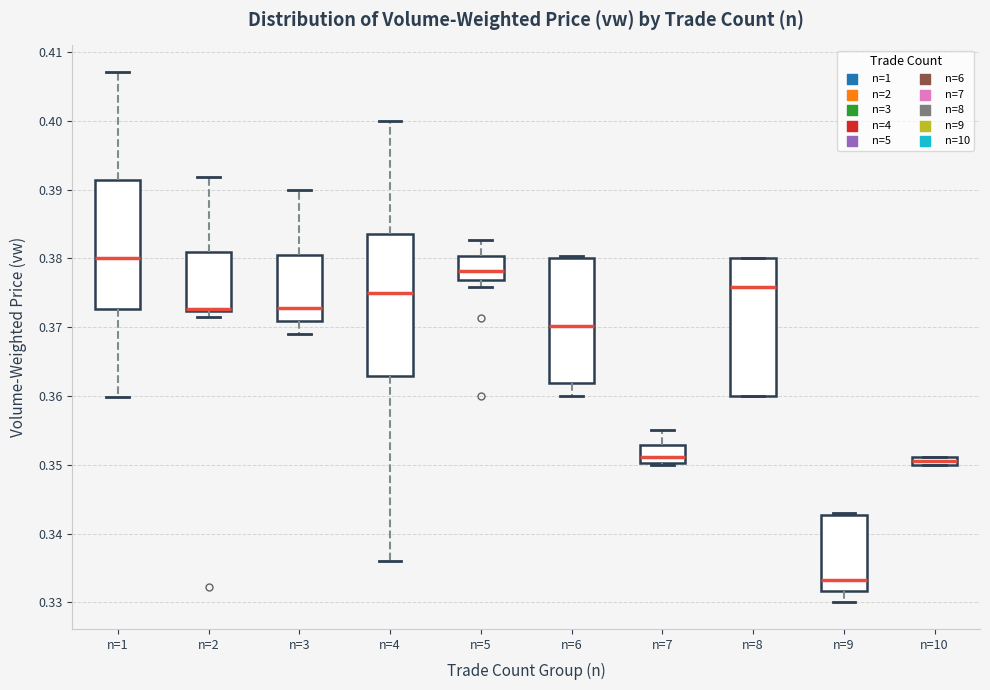

Where does the upper whisker of the box for n=7 end on the y-axis? The values are not printed on the chart, so give them approximately, as read against the axis.

0.355